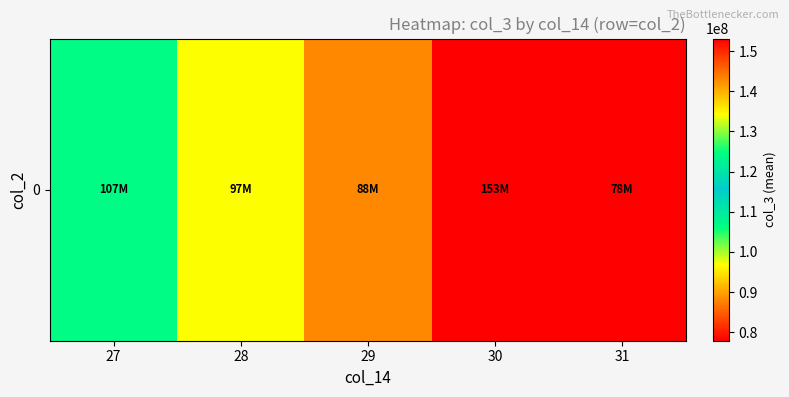

Reading right to left, what are all the values shown in this chart?

77915184.0	153110022.0	88171558.0	96722440.0	106976489.6